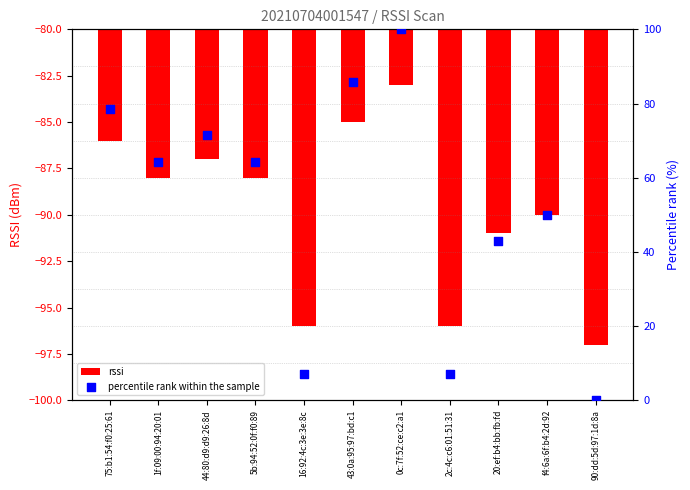

What are all the series names shown in the legend?

rssi, percentile rank within the sample